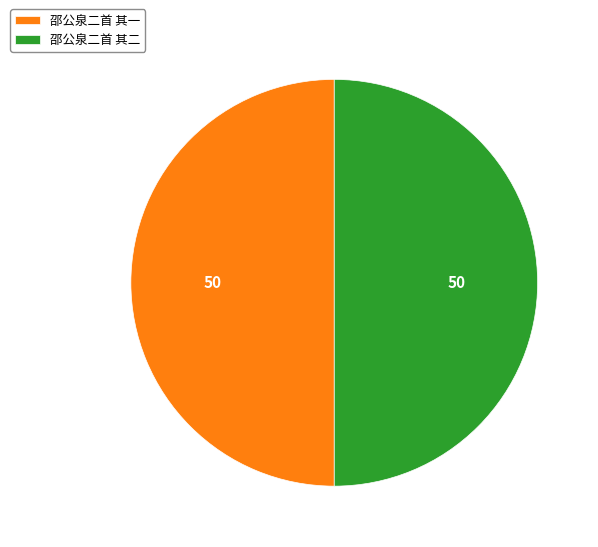

The 邵公泉二首 其二 slice represents 50% of the pie. True or false?

True